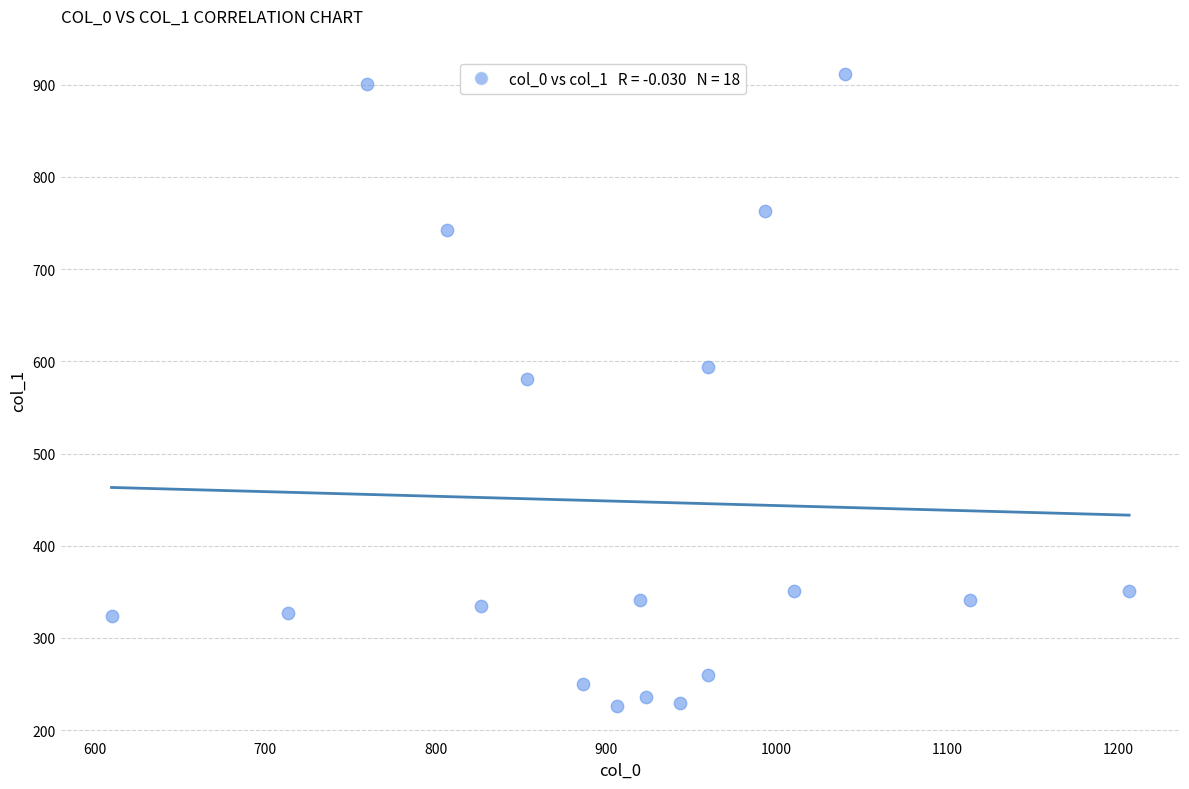

What is the range of X values (max minus min)?

596.7